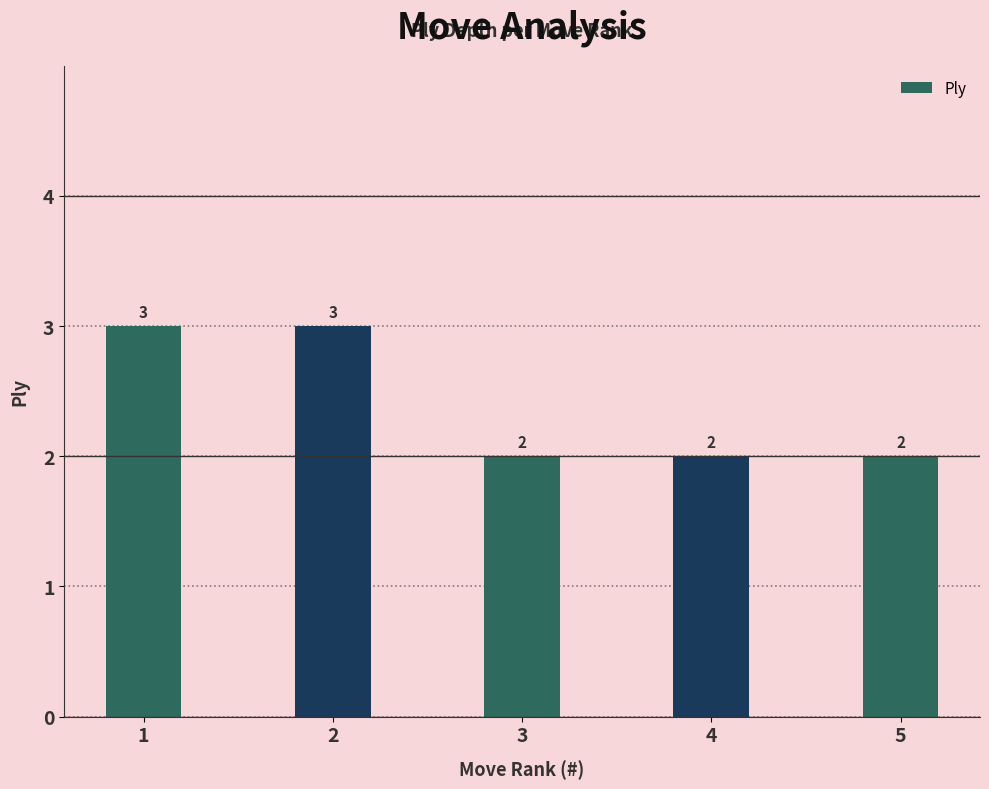

How many values are between 2 and 3?

5